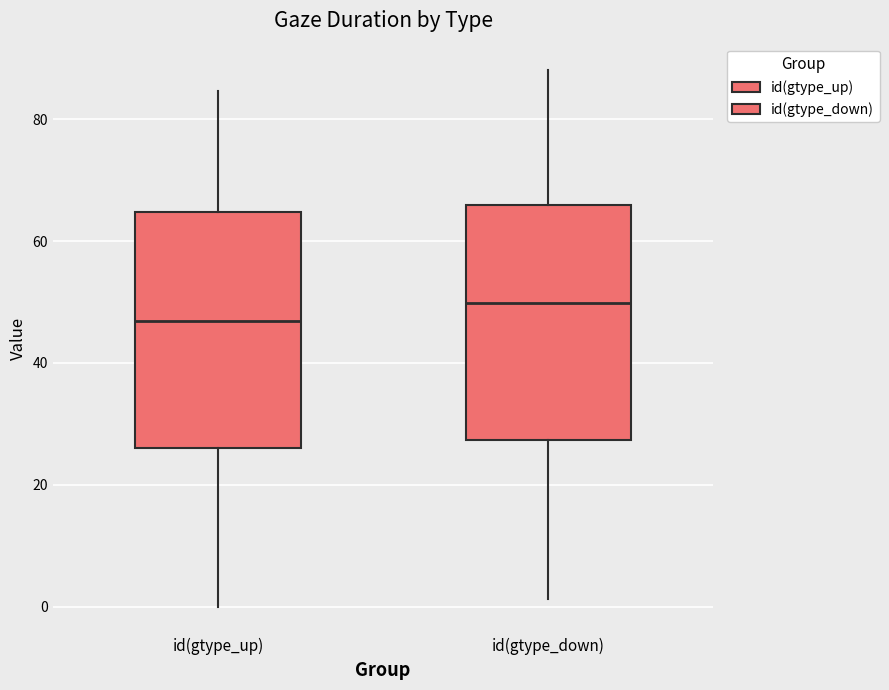

Where does the upper whisker of the box for id(gtype_down) end on the y-axis? The values are not printed on the chart, so give them approximately, as read against the axis.

88